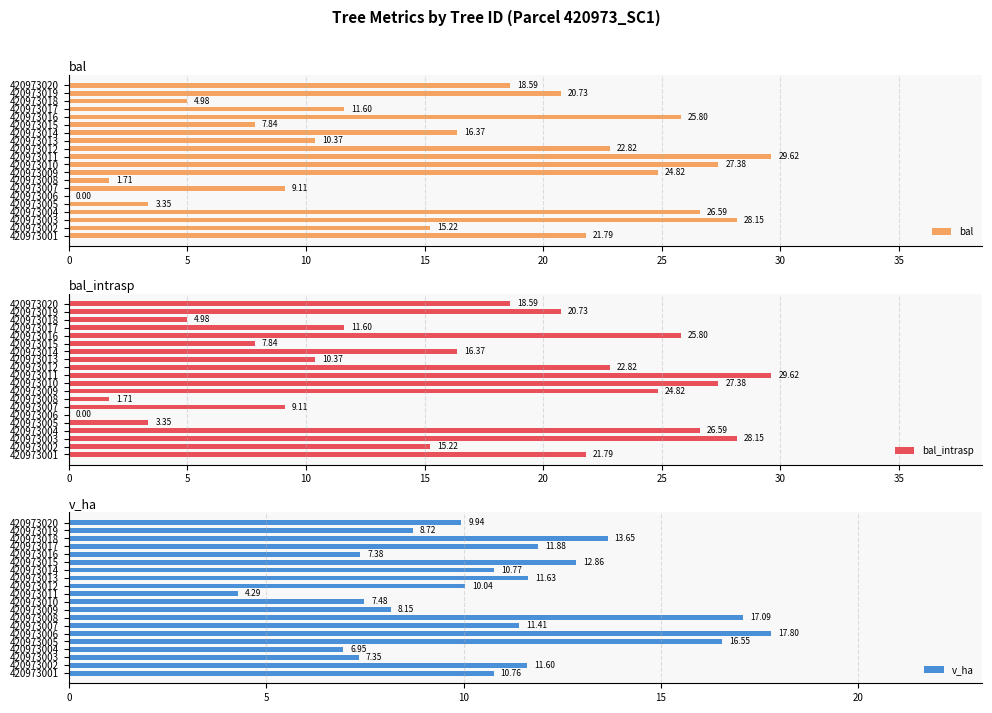

What is the maximum value for v_ha?

17.8